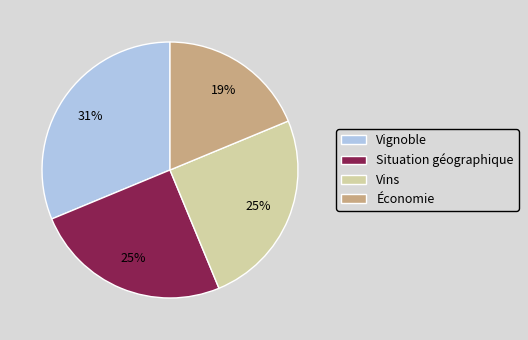

Do Situation géographique and Vignoble together represent more than half of the pie?

Yes